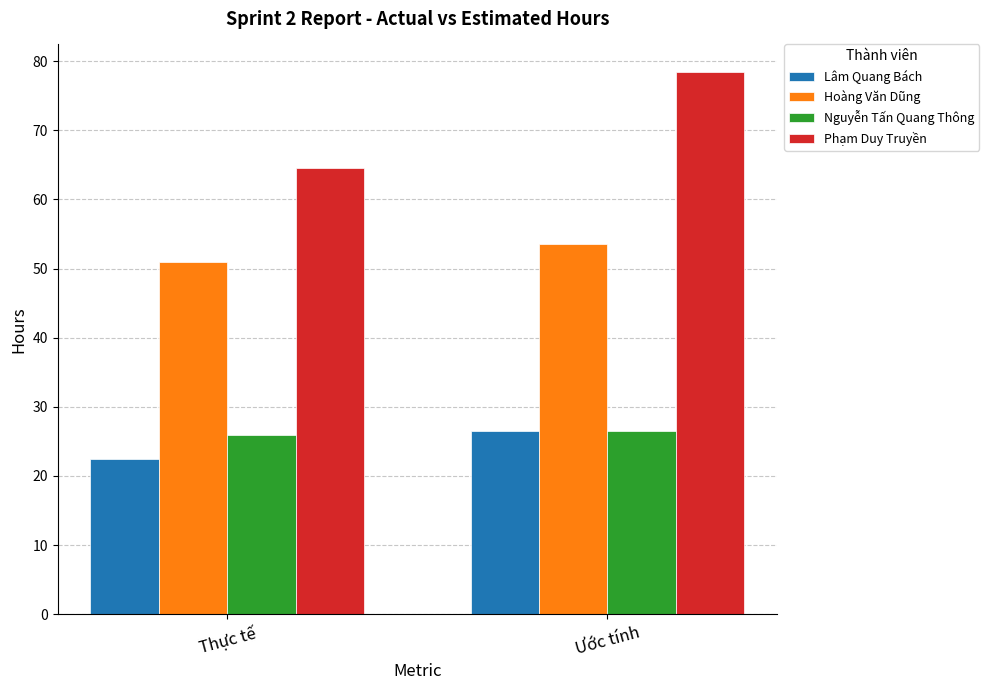

What position from the left is Ước tính?

2